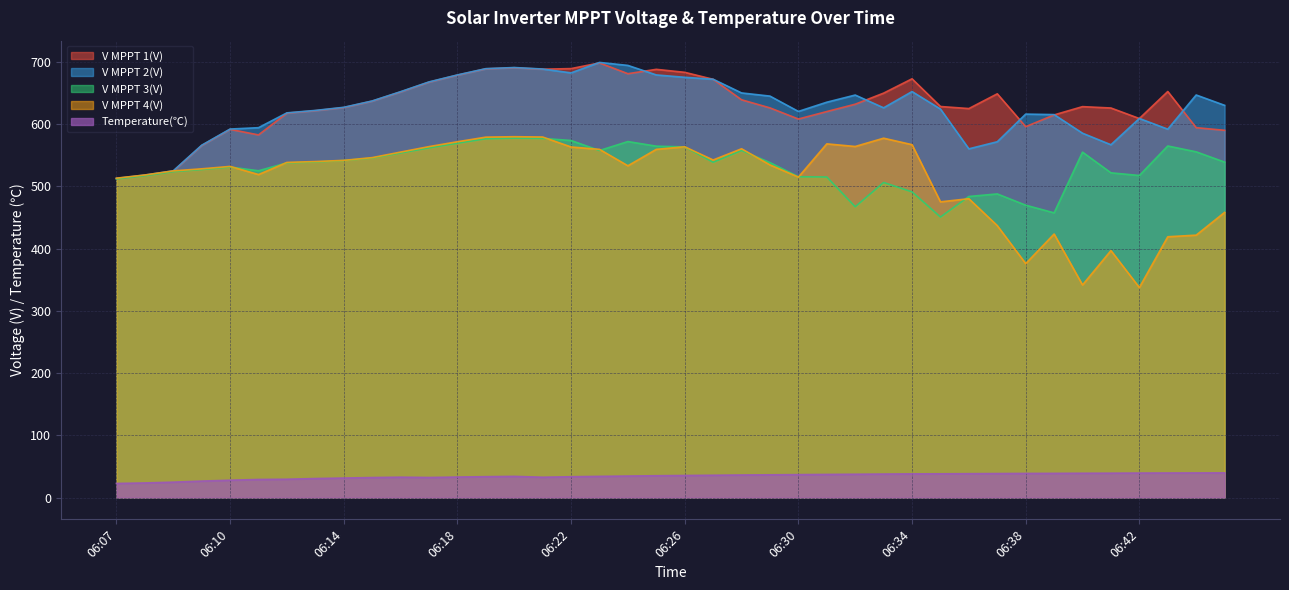

Reading left to right, transcribe all the data shown in this chart.

V MPPT 1(V): 06:07=512.2	06:07=517.4	06:08=524.2	06:09=565.4	06:10=591.4	06:11=582.5	06:12=617.5	06:13=621.4	06:14=626.4	06:15=636.7	06:16=651.5	06:17=667.2	06:18=678.5	06:19=688.6	06:20=690.4	06:21=688.0	06:22=689.0	06:23=698.1	06:24=680.8	06:25=687.8	06:26=683.0	06:27=671.8	06:28=638.9	06:29=625.9	06:30=608.0	06:31=620.0	06:32=631.8	06:33=649.6	06:34=672.6	06:35=628.1	06:36=624.8	06:37=648.5	06:38=595.7	06:39=614.6	06:40=627.9	06:41=625.7	06:42=608.8	06:43=652.2	06:44=594.1	06:45=589.9
V MPPT 2(V): 06:07=512.7	06:07=518.0	06:08=524.8	06:09=565.9	06:10=591.9	06:11=594.1	06:12=617.9	06:13=621.8	06:14=626.8	06:15=637.0	06:16=651.9	06:17=667.6	06:18=678.8	06:19=688.9	06:20=690.7	06:21=688.3	06:22=682.1	06:23=698.9	06:24=694.1	06:25=678.8	06:26=675.0	06:27=671.9	06:28=649.9	06:29=644.8	06:30=620.2	06:31=635.0	06:32=646.5	06:33=626.0	06:34=652.1	06:35=624.0	06:36=560.1	06:37=571.5	06:38=615.9	06:39=615.1	06:40=585.2	06:41=566.7	06:42=608.9	06:43=591.7	06:44=646.6	06:45=630.0
V MPPT 3(V): 06:07=511.8	06:07=516.9	06:08=523.5	06:09=526.9	06:10=530.9	06:11=524.9	06:12=537.6	06:13=539.0	06:14=541.3	06:15=545.4	06:16=553.5	06:17=561.6	06:18=569.2	06:19=576.3	06:20=577.3	06:21=576.9	06:22=573.5	06:23=557.4	06:24=571.8	06:25=564.4	06:26=563.2	06:27=538.6	06:28=557.5	06:29=538.0	06:30=515.3	06:31=514.9	06:32=467.1	06:33=506.1	06:34=491.0	06:35=450.6	06:36=483.6	06:37=487.7	06:38=469.6	06:39=457.3	06:40=554.8	06:41=521.6	06:42=517.3	06:43=564.7	06:44=555.3	06:45=538.8
V MPPT 4(V): 06:07=513.0	06:07=518.1	06:08=524.7	06:09=528.0	06:10=531.9	06:11=518.8	06:12=538.3	06:13=539.7	06:14=541.6	06:15=546.0	06:16=554.9	06:17=563.7	06:18=571.5	06:19=578.9	06:20=579.6	06:21=579.1	06:22=563.1	06:23=559.3	06:24=532.9	06:25=559.3	06:26=563.4	06:27=542.2	06:28=560.2	06:29=534.3	06:30=514.7	06:31=568.1	06:32=563.9	06:33=577.2	06:34=566.8	06:35=475.0	06:36=480.0	06:37=436.8	06:38=375.8	06:39=423.3	06:40=341.5	06:41=396.7	06:42=337.4	06:43=418.9	06:44=421.5	06:45=458.0
Temperature(℃): 06:07=22.7	06:07=23.5	06:08=24.8	06:09=26.5	06:10=27.9	06:11=29.1	06:12=29.5	06:13=30.6	06:14=31.4	06:15=32.2	06:16=32.8	06:17=32.3	06:18=33.0	06:19=33.6	06:20=34.1	06:21=32.7	06:22=33.5	06:23=34.1	06:24=34.6	06:25=35.1	06:26=35.5	06:27=35.9	06:28=36.3	06:29=36.6	06:30=36.9	06:31=37.2	06:32=37.5	06:33=37.8	06:34=38.1	06:35=38.2	06:36=38.4	06:37=38.6	06:38=38.8	06:39=38.9	06:40=39.1	06:41=39.2	06:42=39.4	06:43=39.5	06:44=39.6	06:45=39.7